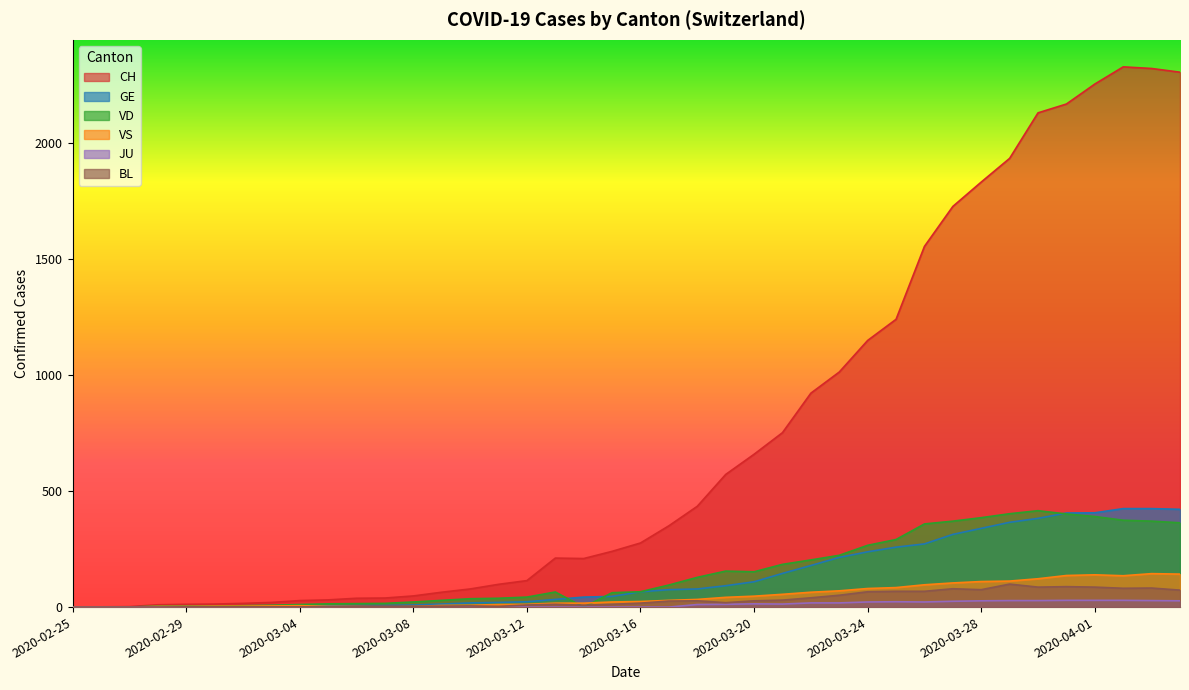

Does the chart display data point markers on the line(s)?

No